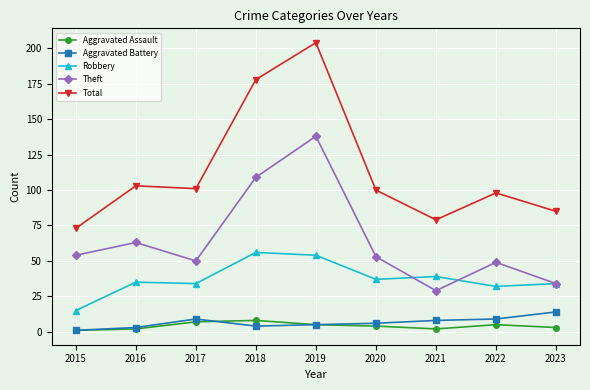

Reading right to left, list all the values displayed in this chart.

Aggravated Assault: 3	5	2	4	5	8	7	2	1
Aggravated Battery: 14	9	8	6	5	4	9	3	1
Robbery: 34	32	39	37	54	56	34	35	15
Theft: 34	49	29	53	138	109	50	63	54
Total: 85	98	79	100	204	178	101	103	73